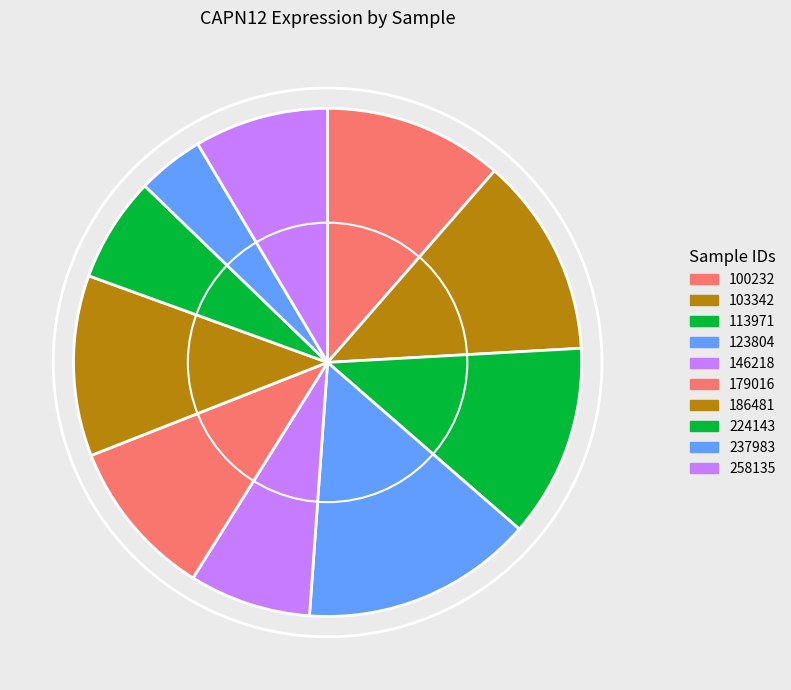

How many segments does this pie chart have?

10